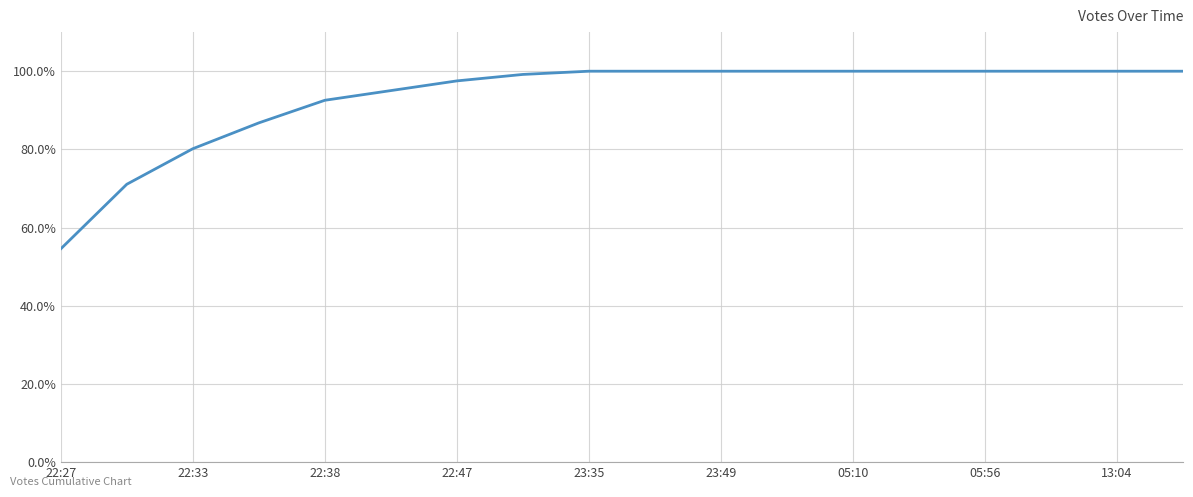

What is the greatest value displayed?

100.0